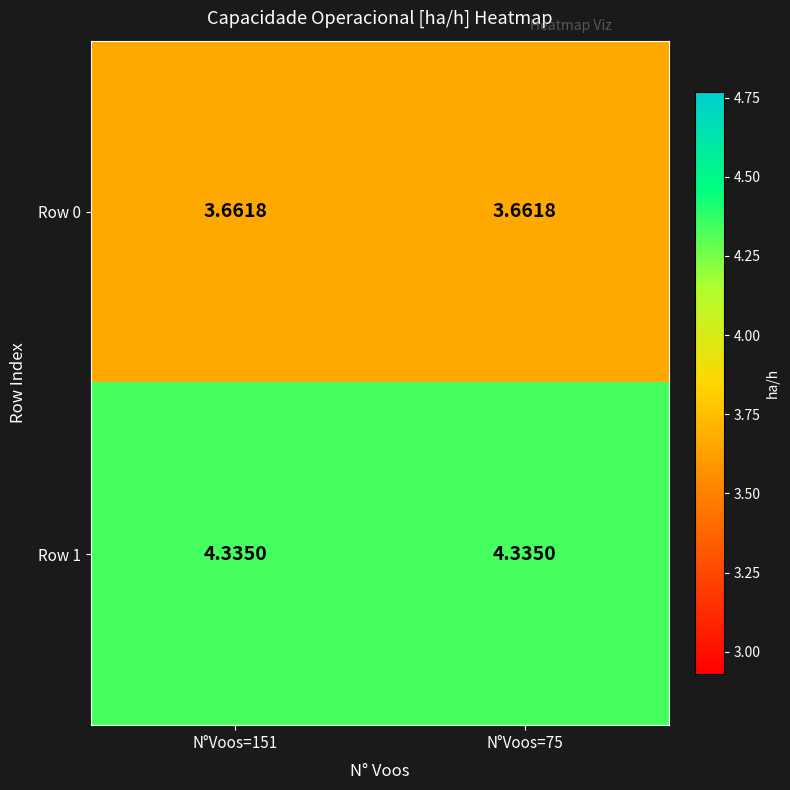

Is the value of Row 1 at N°Voos=151 greater than the value of Row 0 at N°Voos=75?

Yes